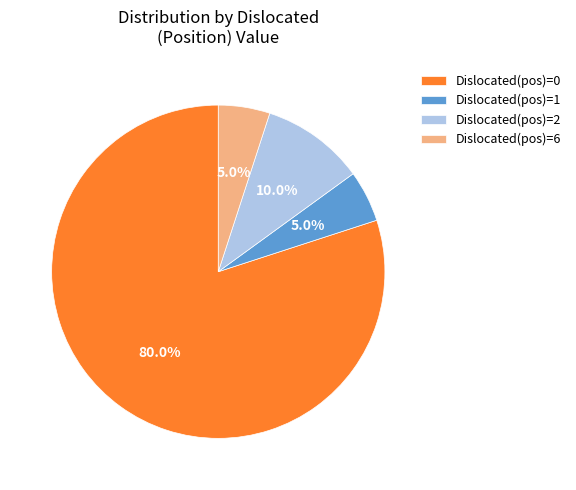

How many segments does this pie chart have?

4